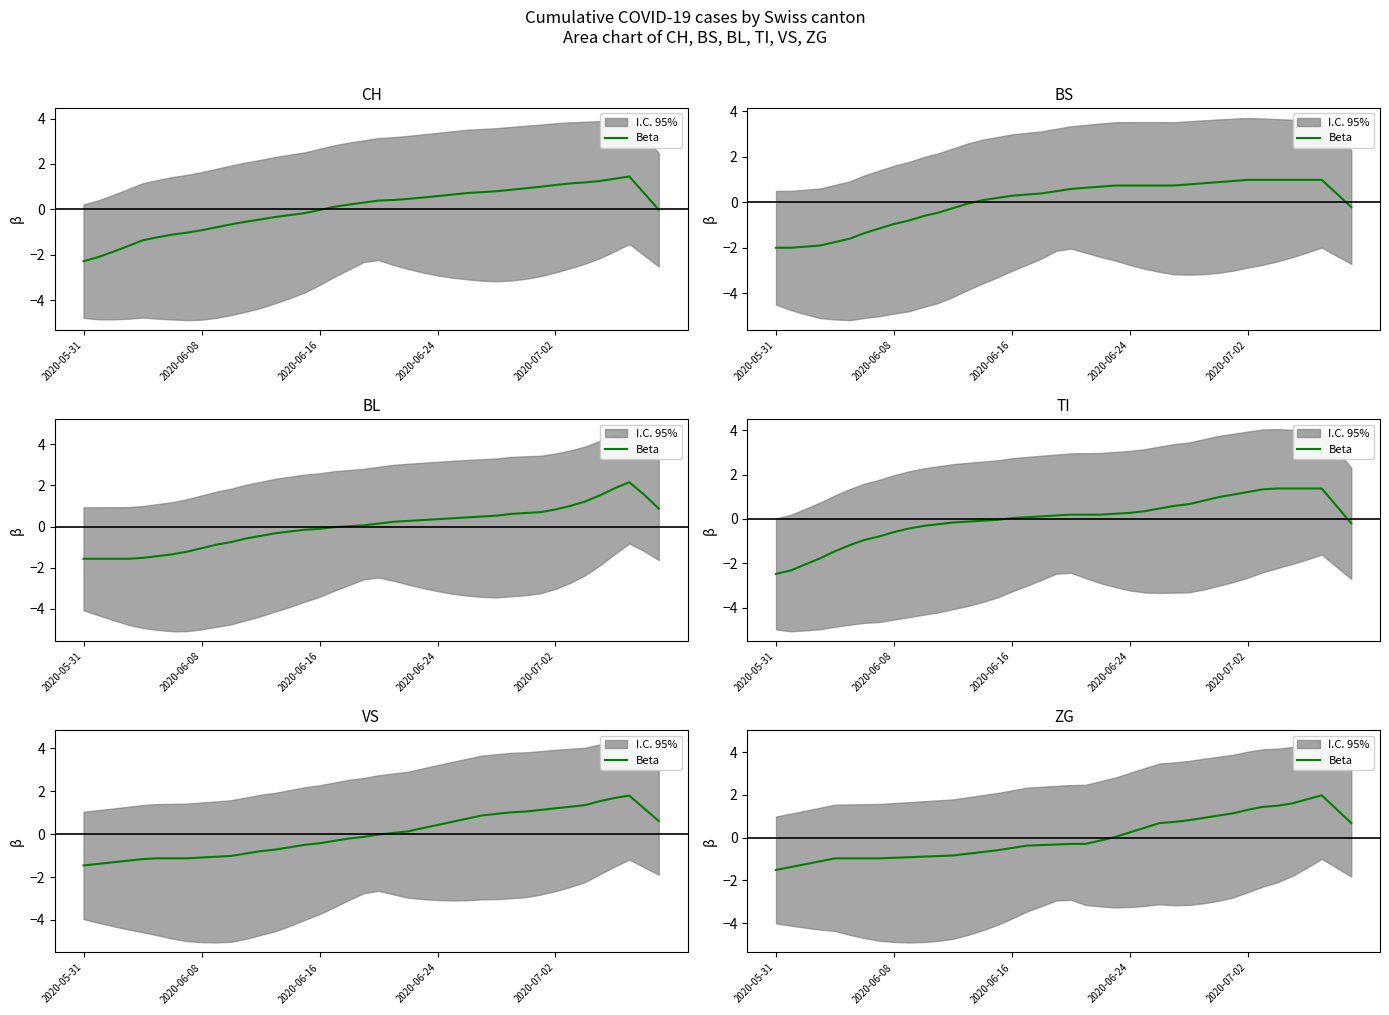

What is the difference between the maximum and minimum values?

3.5